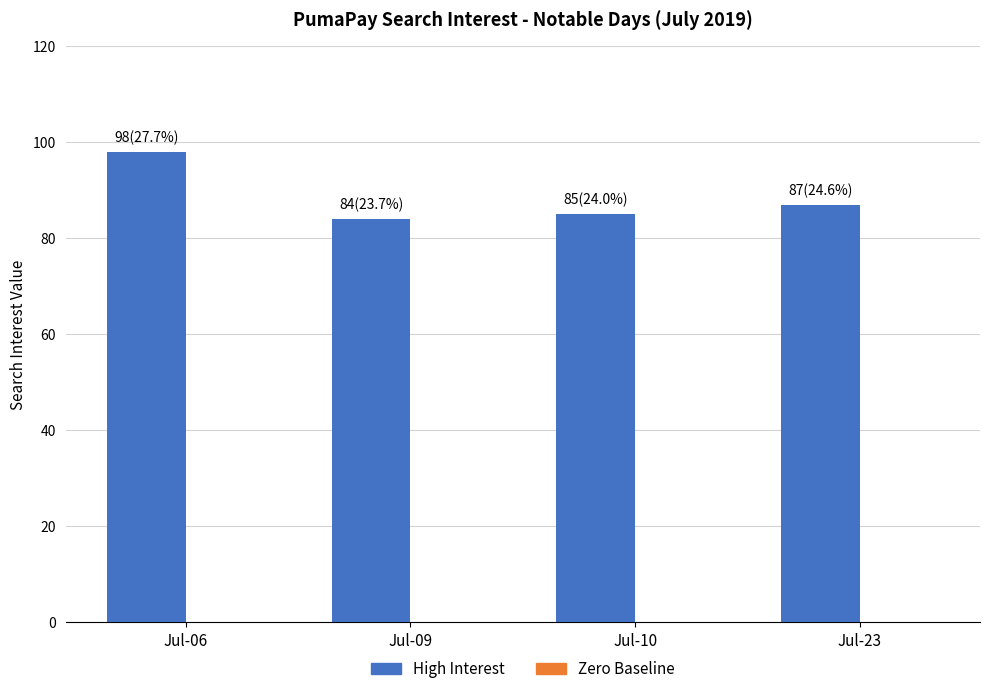

What is the maximum value shown in the chart?

98